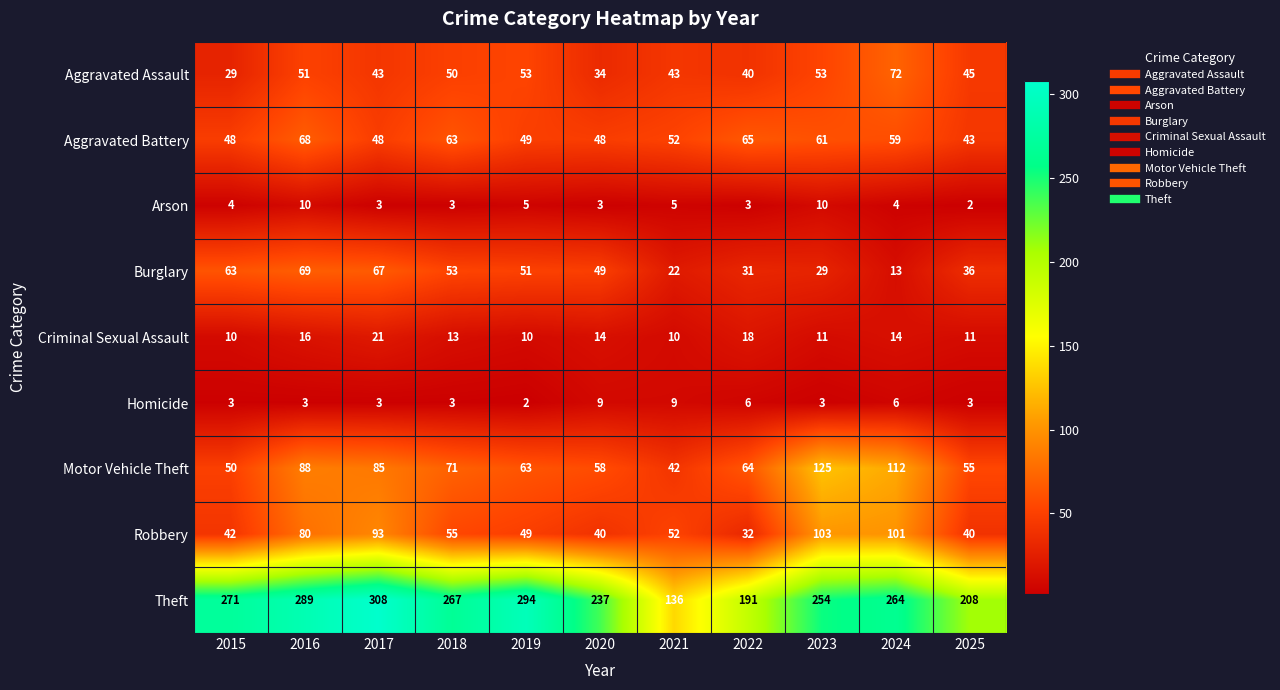

The Aggravated Assault series shows 23 at 2017. True or false?

False